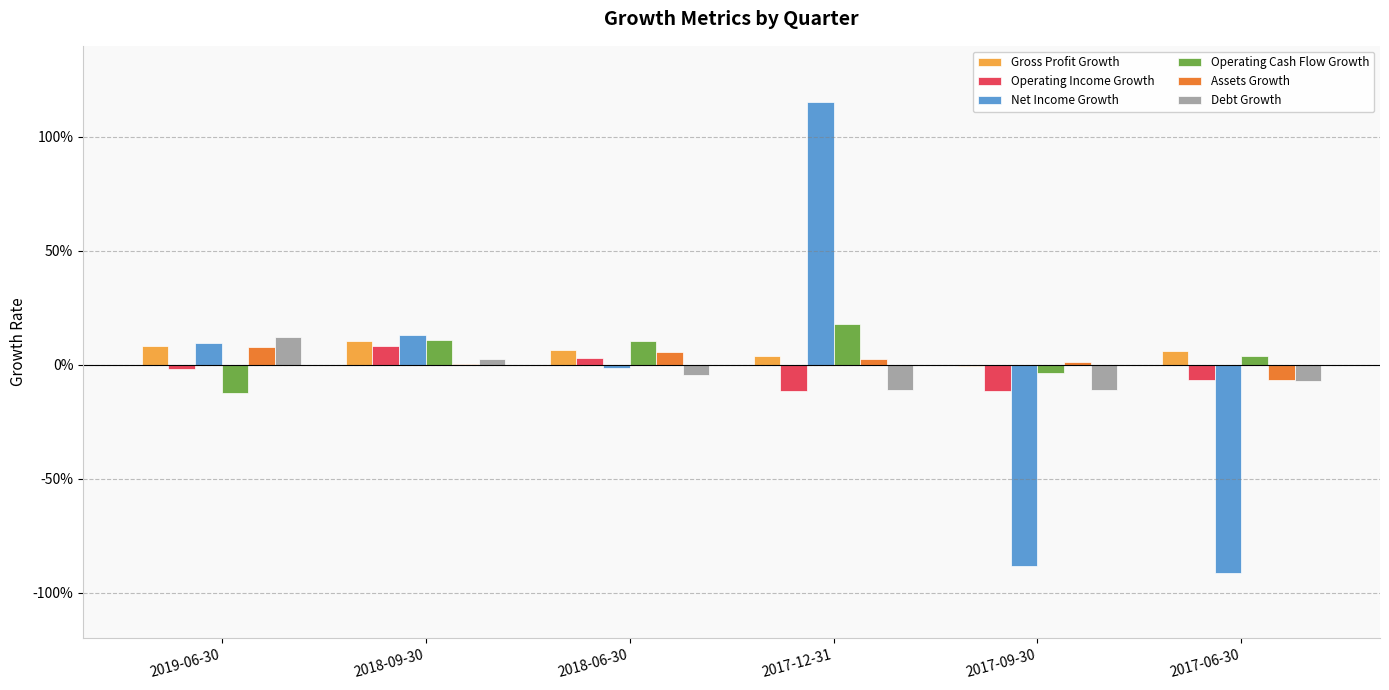

Is it true that Operating Cash Flow Growth equals 0.1 at 2017-06-30?

False